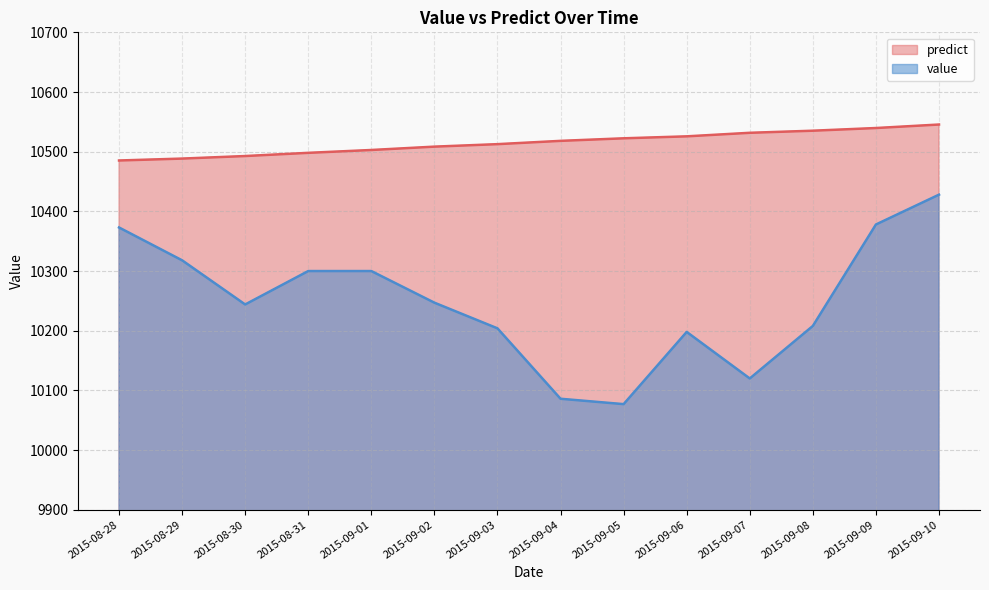

At which category is the sum across all series the highest?

2015-09-10